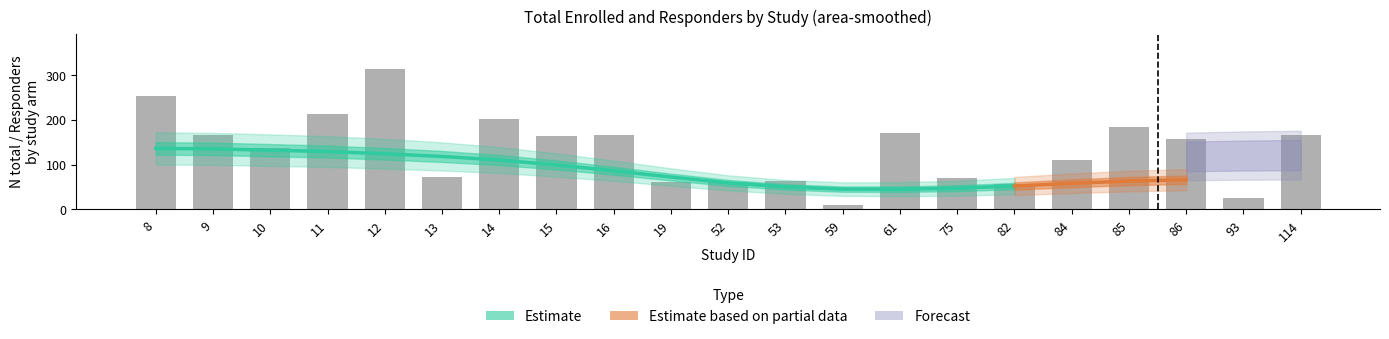

What is the minimum value shown in the chart?

9